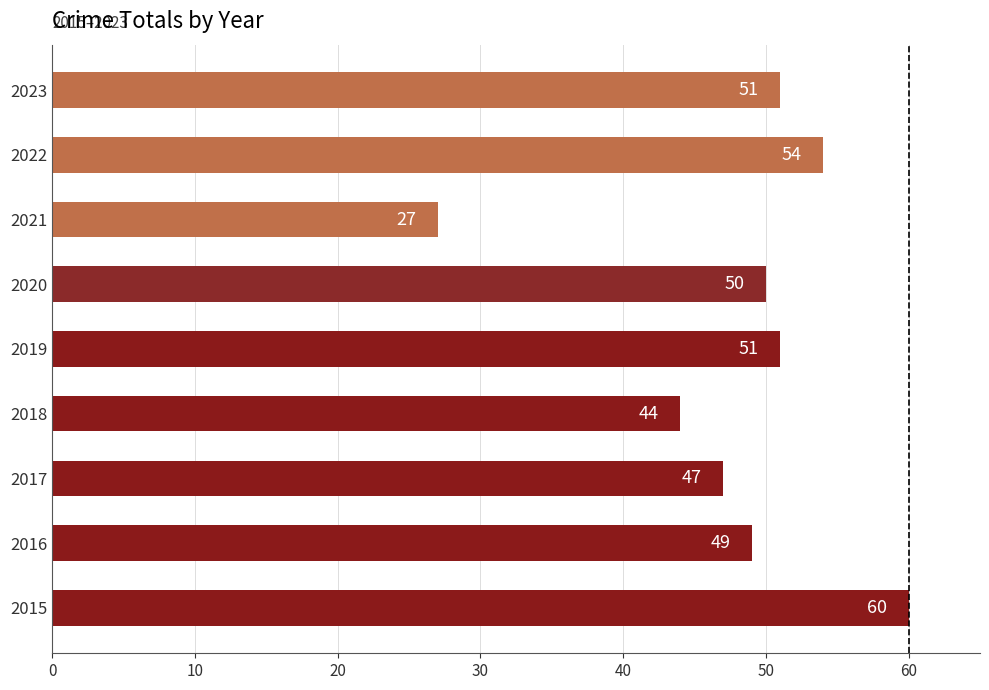

What is the change in value from 2015 to 2018?

-16